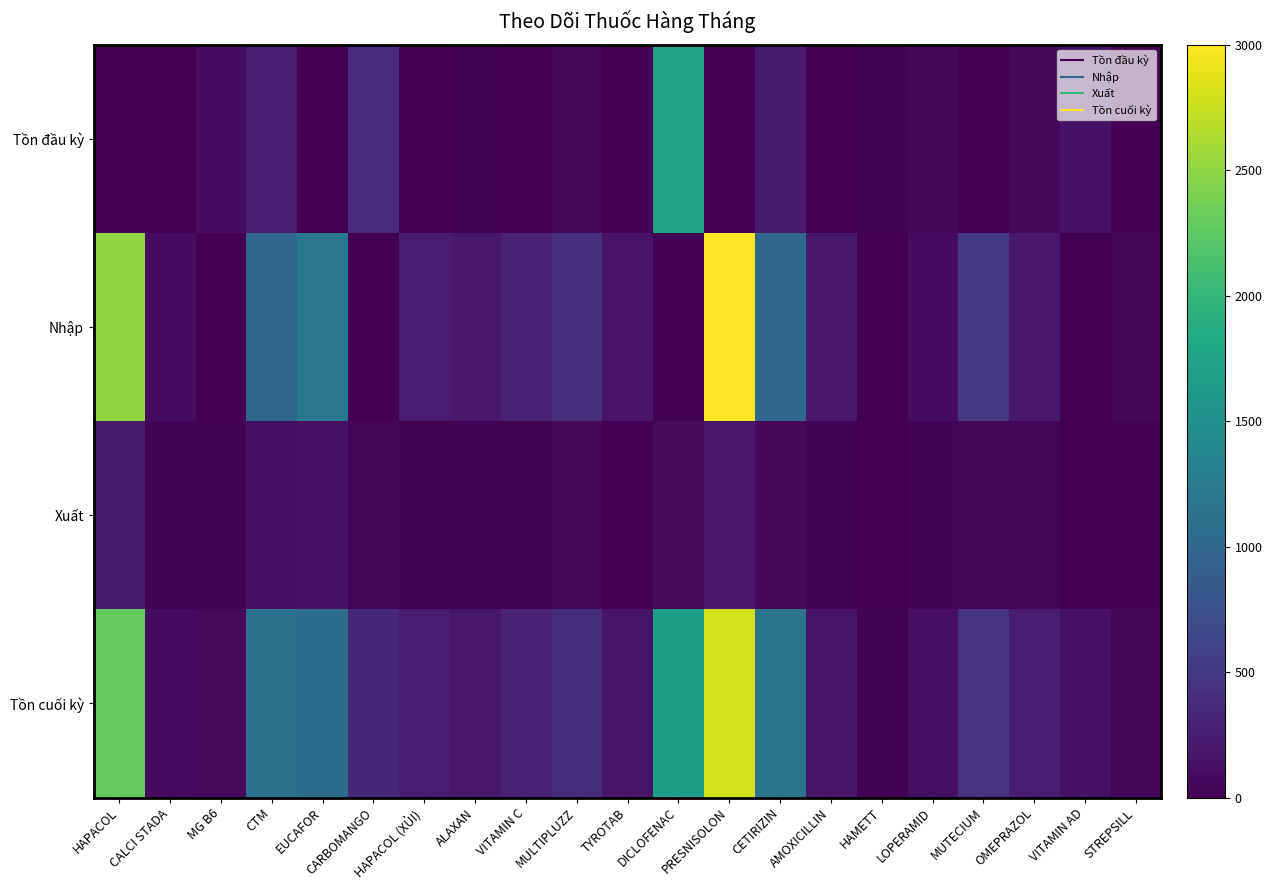

What is the difference between the highest and lowest values at STREPSILL?

48